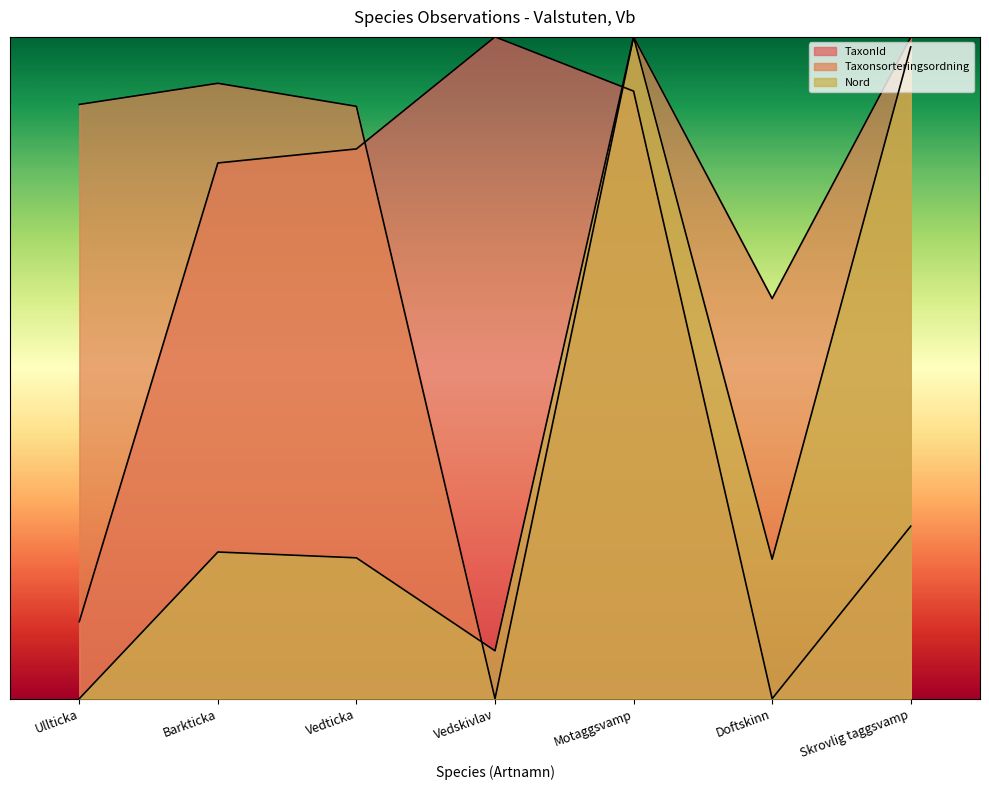

Reading left to right, list all the values displayed in this chart.

TaxonId: Ullticka=0.1	Barkticka=0.8	Vedticka=0.8	Vedskivlav=1.0	Motaggsvamp=0.9	Doftskinn=0.0	Skrovlig taggsvamp=0.3
Taxonsorteringsordning: Ullticka=0.9	Barkticka=0.9	Vedticka=0.9	Vedskivlav=0.0	Motaggsvamp=1.0	Doftskinn=0.6	Skrovlig taggsvamp=1.0
Nord: Ullticka=0.0	Barkticka=0.2	Vedticka=0.2	Vedskivlav=0.1	Motaggsvamp=1.0	Doftskinn=0.2	Skrovlig taggsvamp=1.0